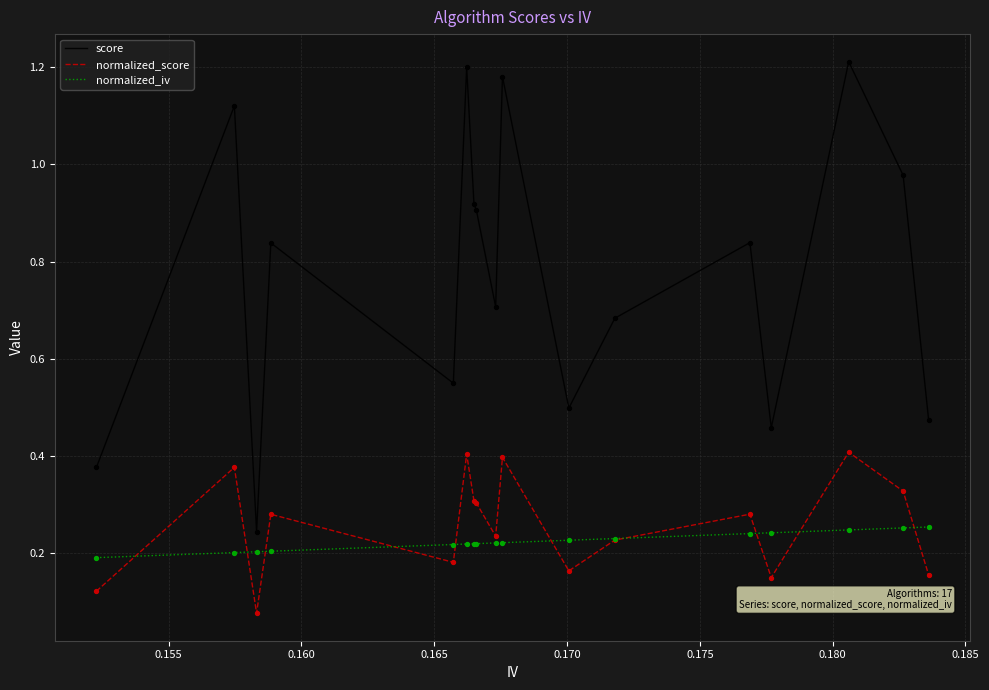

Which series has the largest total across all categories?

score